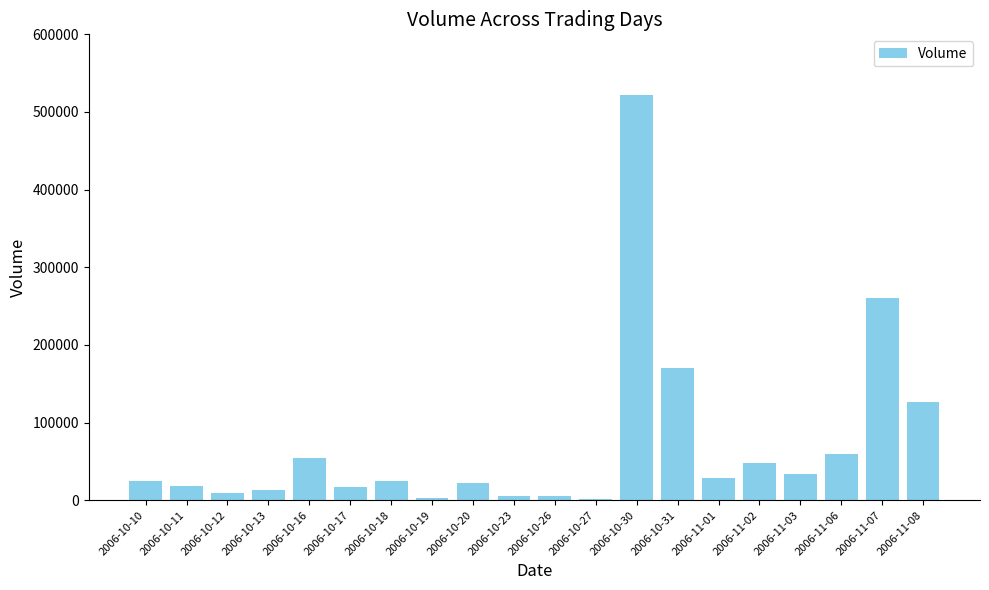

Is it true that the value at 2006-10-17 is 17125?

True